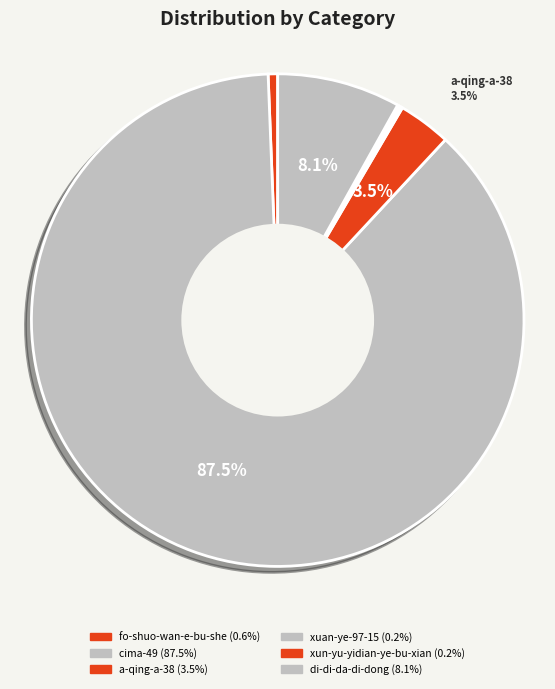

What is the majority slice?

cima-49